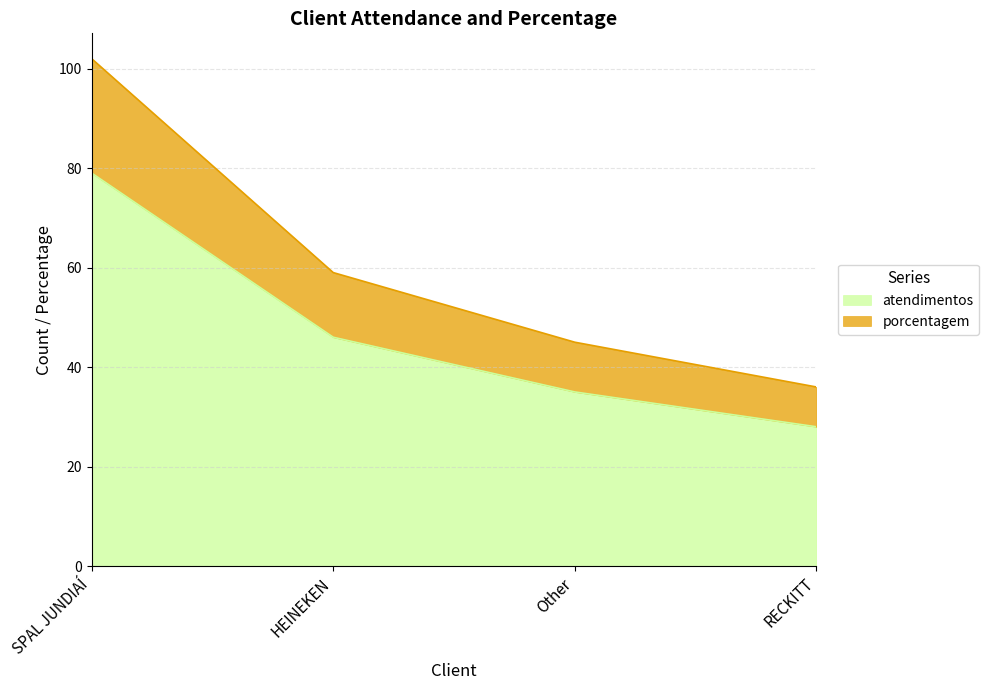

True or false: porcentagem has more than 2 points higher than both neighbors.

False